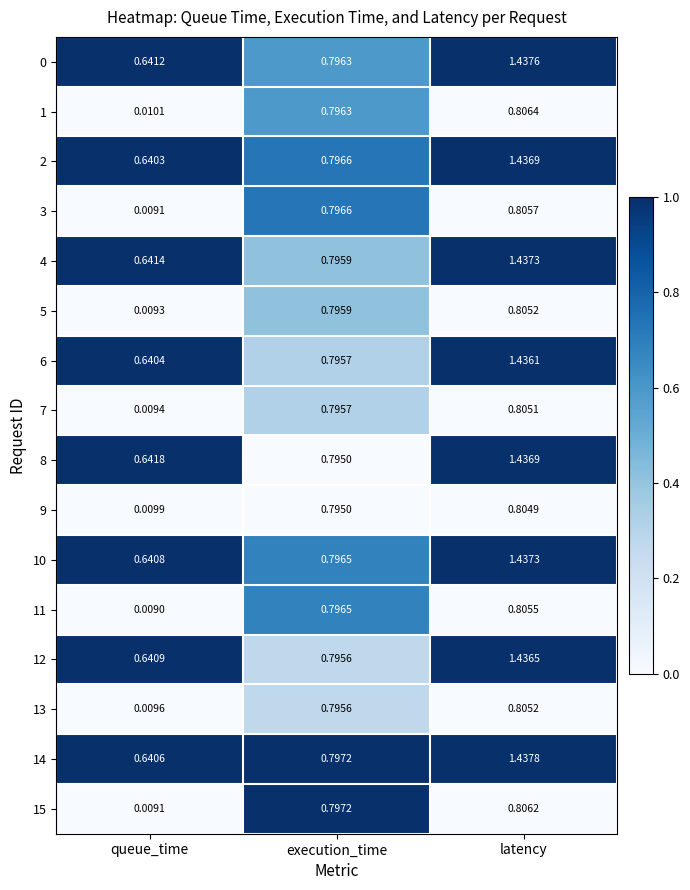

Which label corresponds to the largest value in the chart?

latency